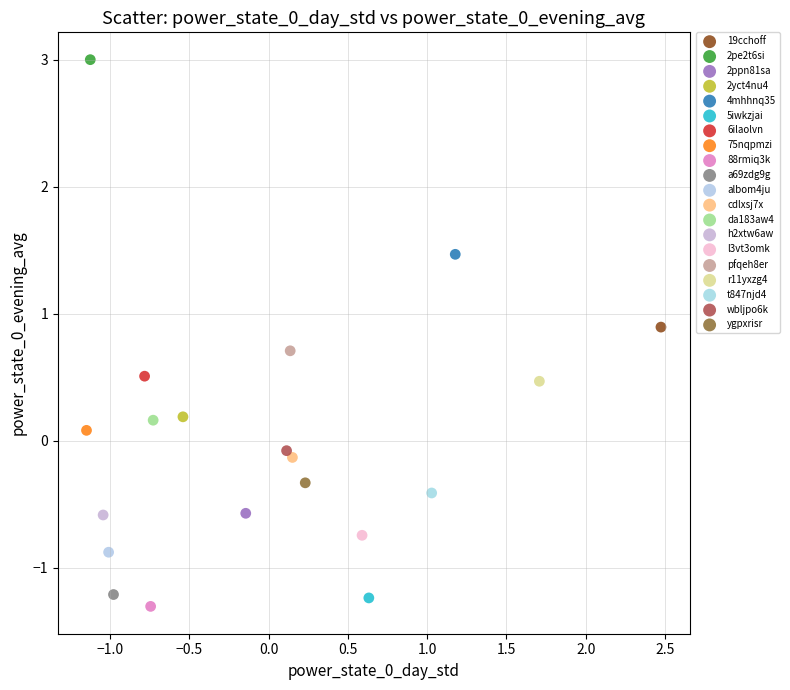

What are all the series names shown in the legend?

19cchoff, 2pe2t6si, 2ppn81sa, 2yct4nu4, 4mhhnq35, 5iwkzjai, 6ilaolvn, 75nqpmzi, 88rmiq3k, a69zdg9g, albom4ju, cdlxsj7x, da183aw4, h2xtw6aw, l3vt3omk, pfqeh8er, r11yxzg4, t847njd4, wbljpo6k, ygpxrisr